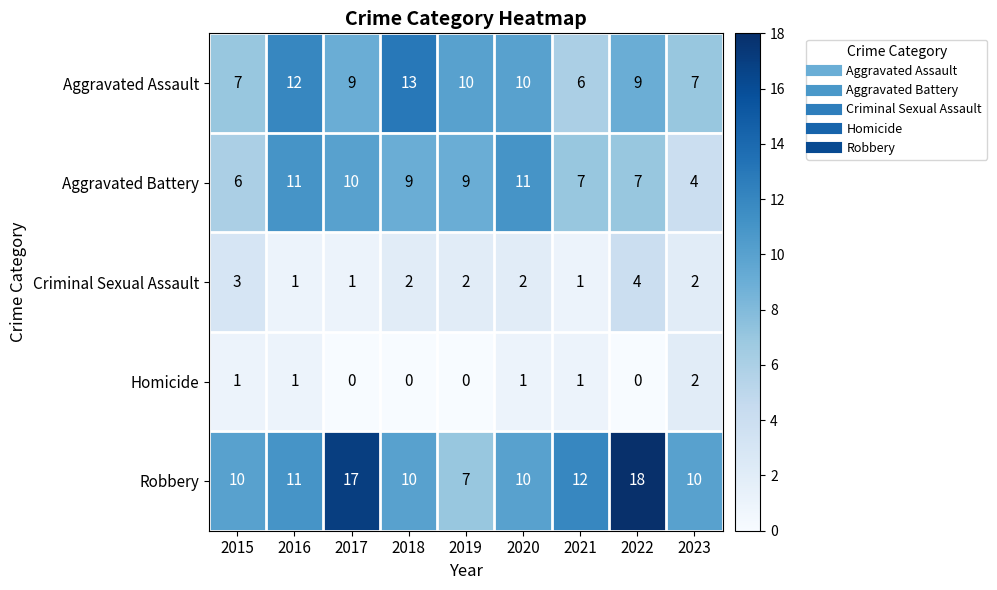

At how many categories does at least one series exceed 6?

9